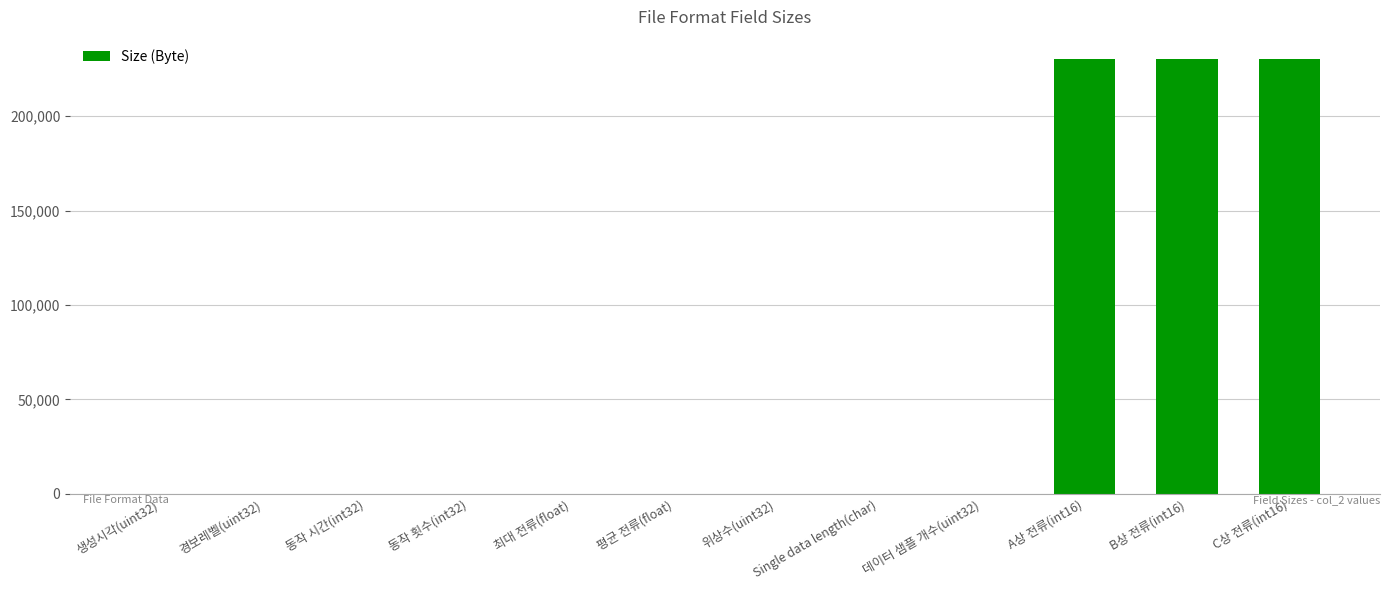

What is the sum of all values?

691230